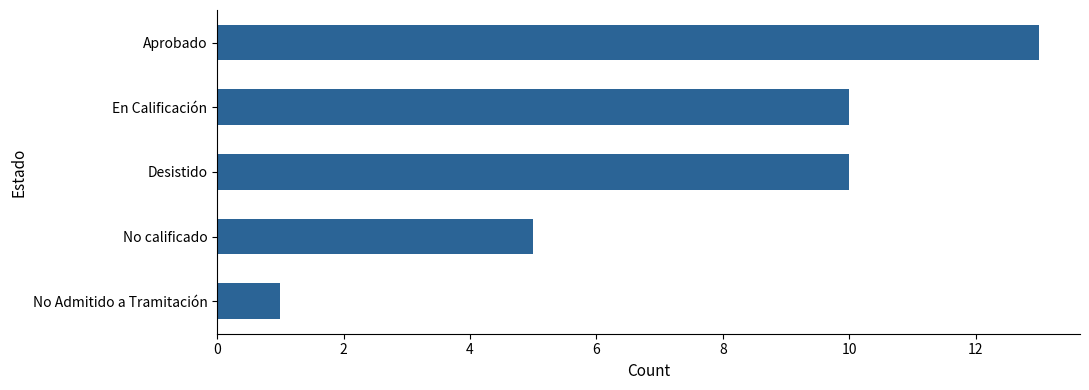

What is the sum of all values?

39